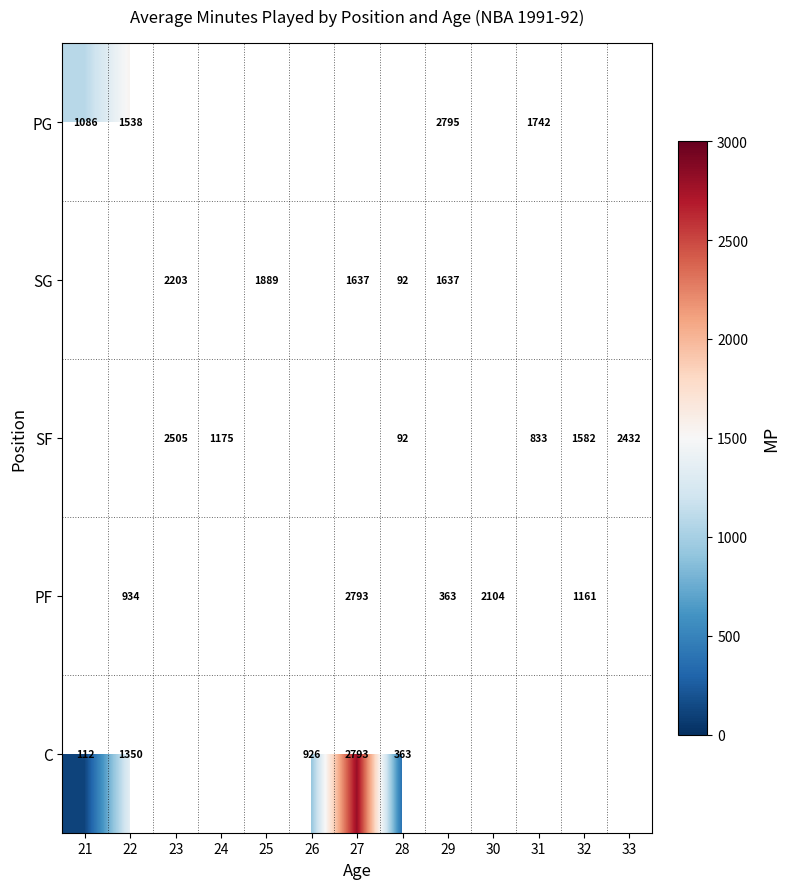

The PF series shows 613 at 29. True or false?

False